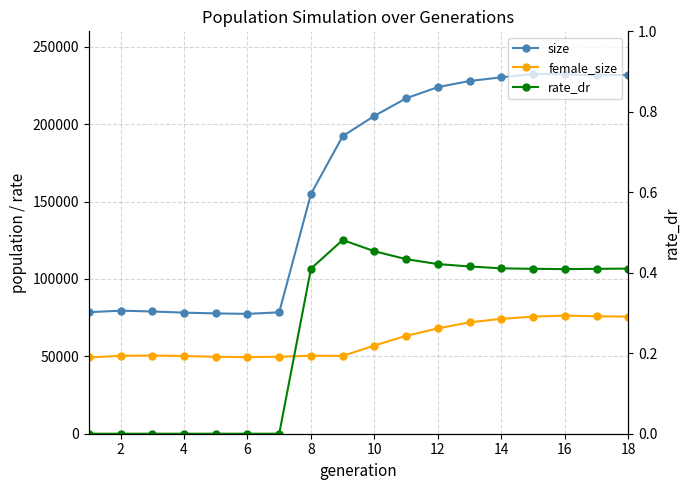

Is it true that rate_dr equals 0.4 at 14?

True